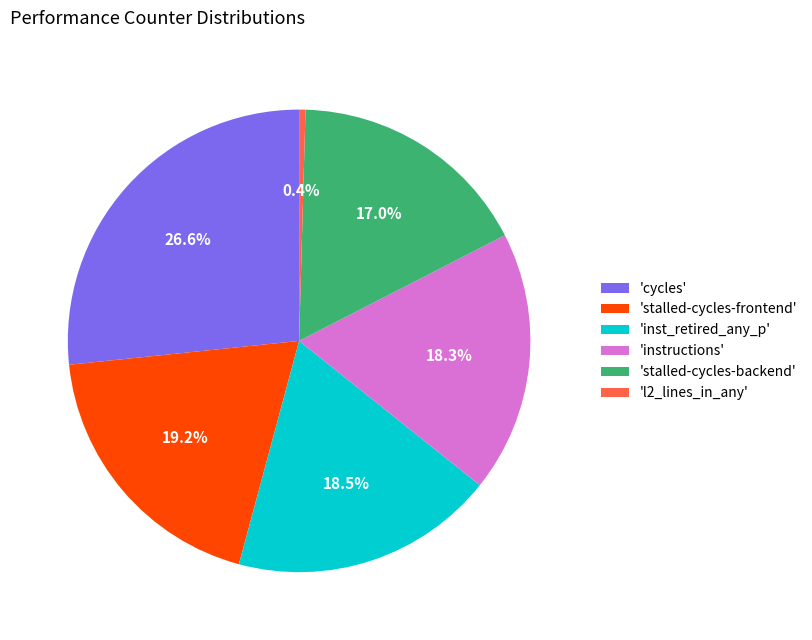

What is the largest slice in the pie chart?

'cycles'